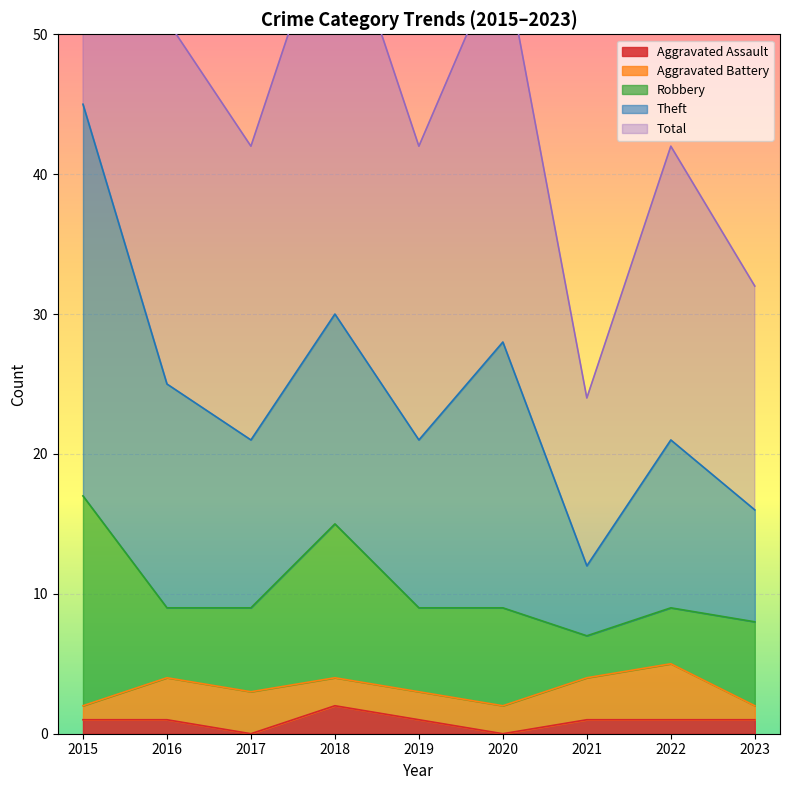

What is the total value across all series at 2022?

42